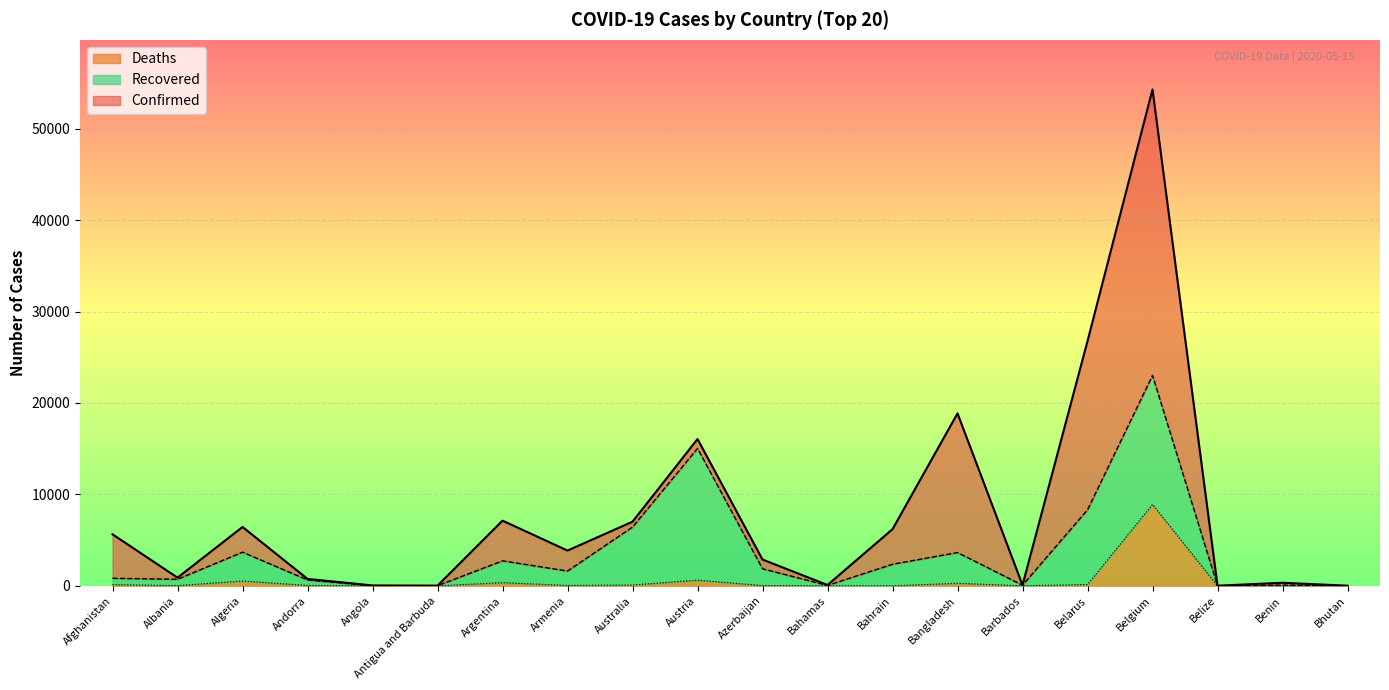

Count the number of categories in the chart.

20